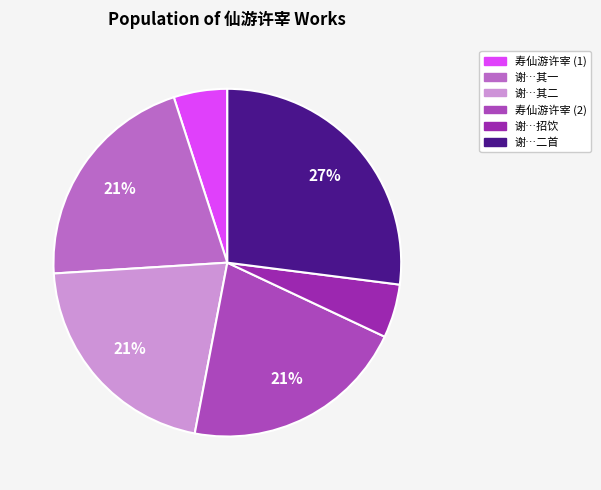

To the nearest percent, what is the average slice percentage?

17%